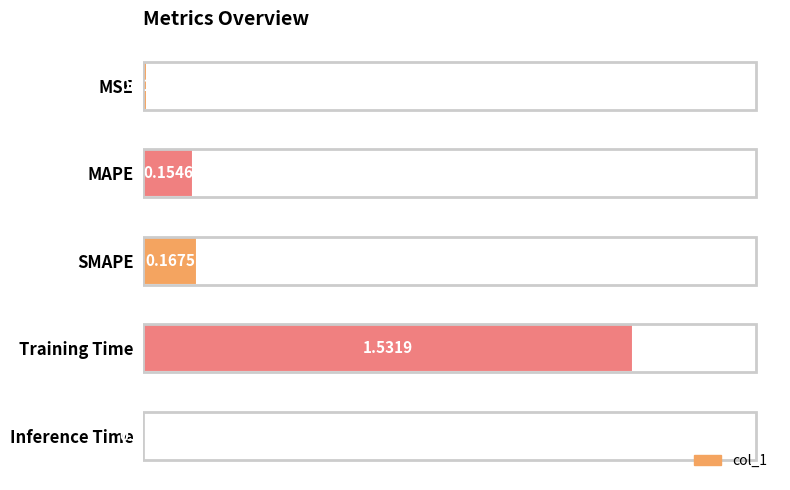

Rank the categories by value from lowest to highest.

Inference Time, MSE, MAPE, SMAPE, Training Time